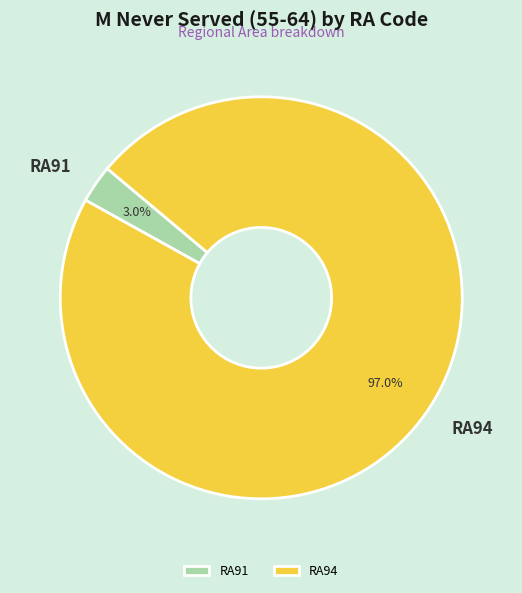

Combined, what portion of the pie is RA91 and RA94?

100.0%